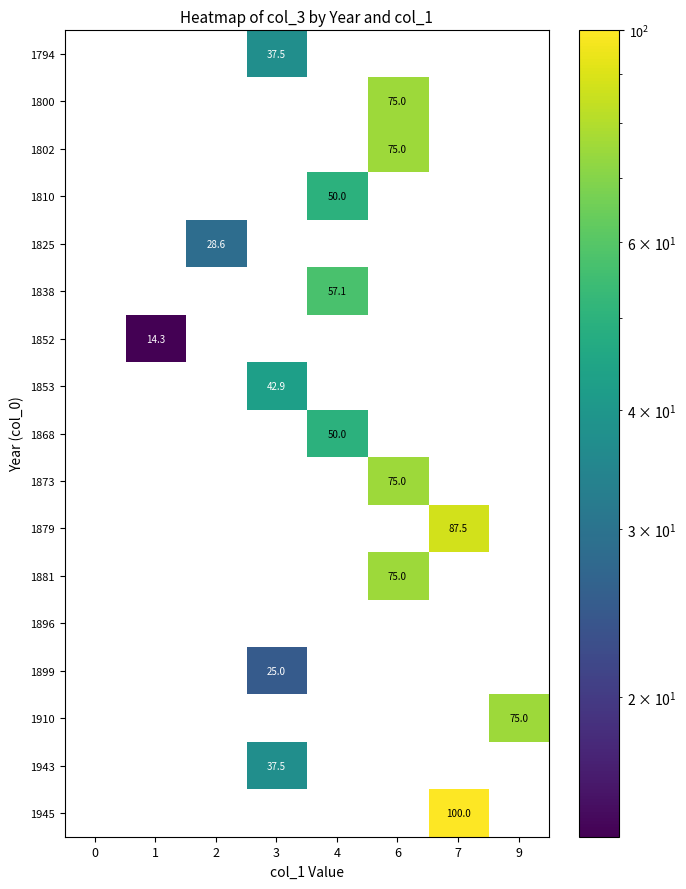

How many data points does each series have?

8